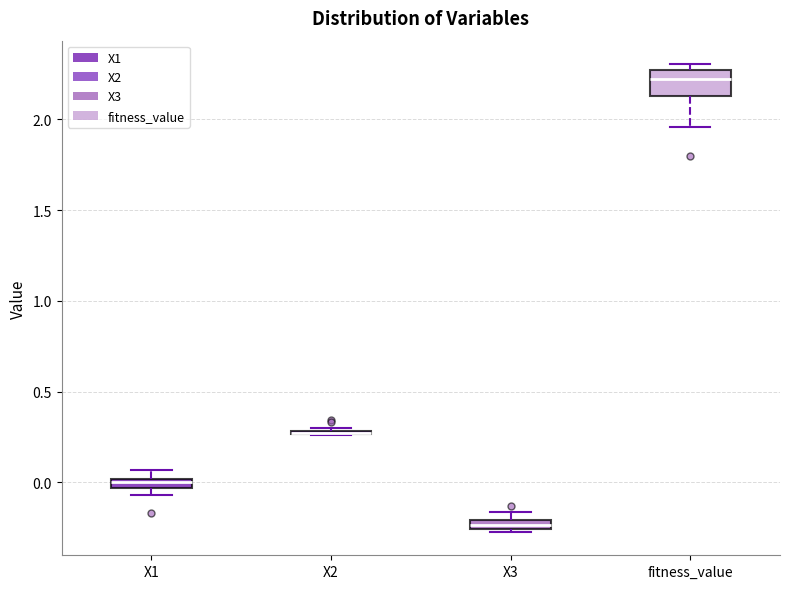

Comparing the boxes themselves (not the whiskers), which one is the tallest?

fitness_value